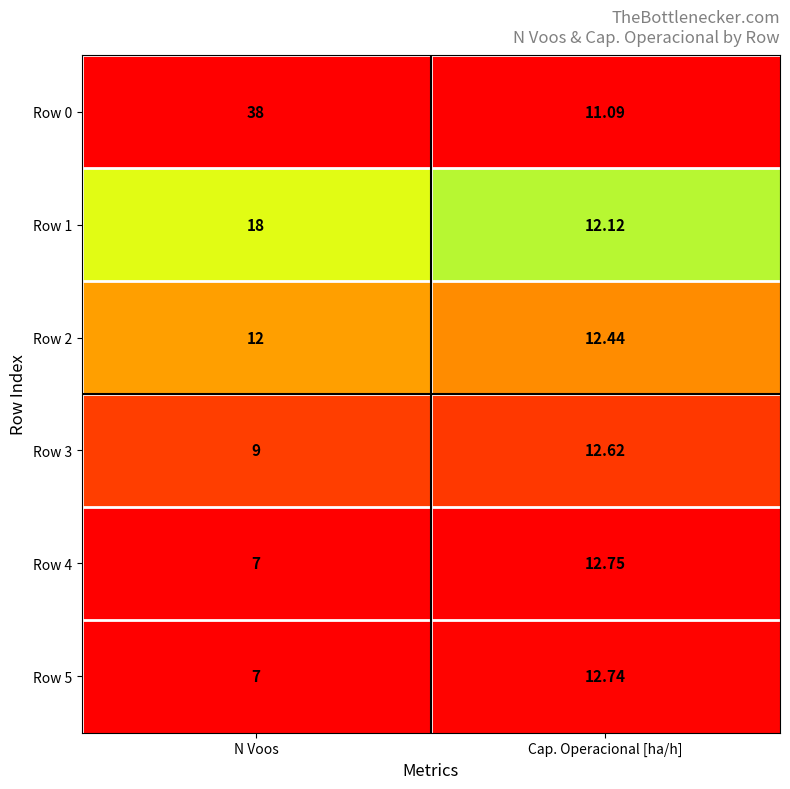

Where does the Row 5 series first go above 12?

Cap. Operacional [ha/h]